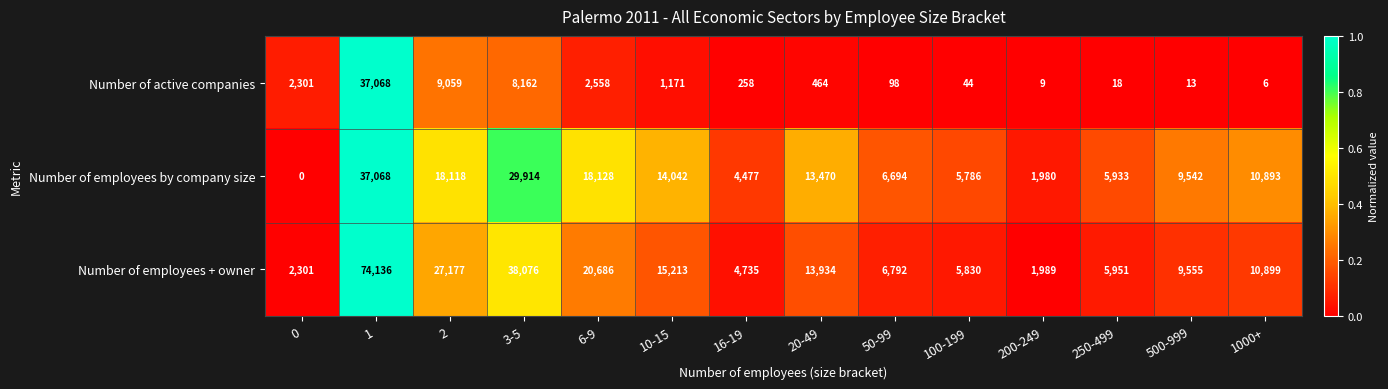

Which label corresponds to the smallest value in the chart?

0